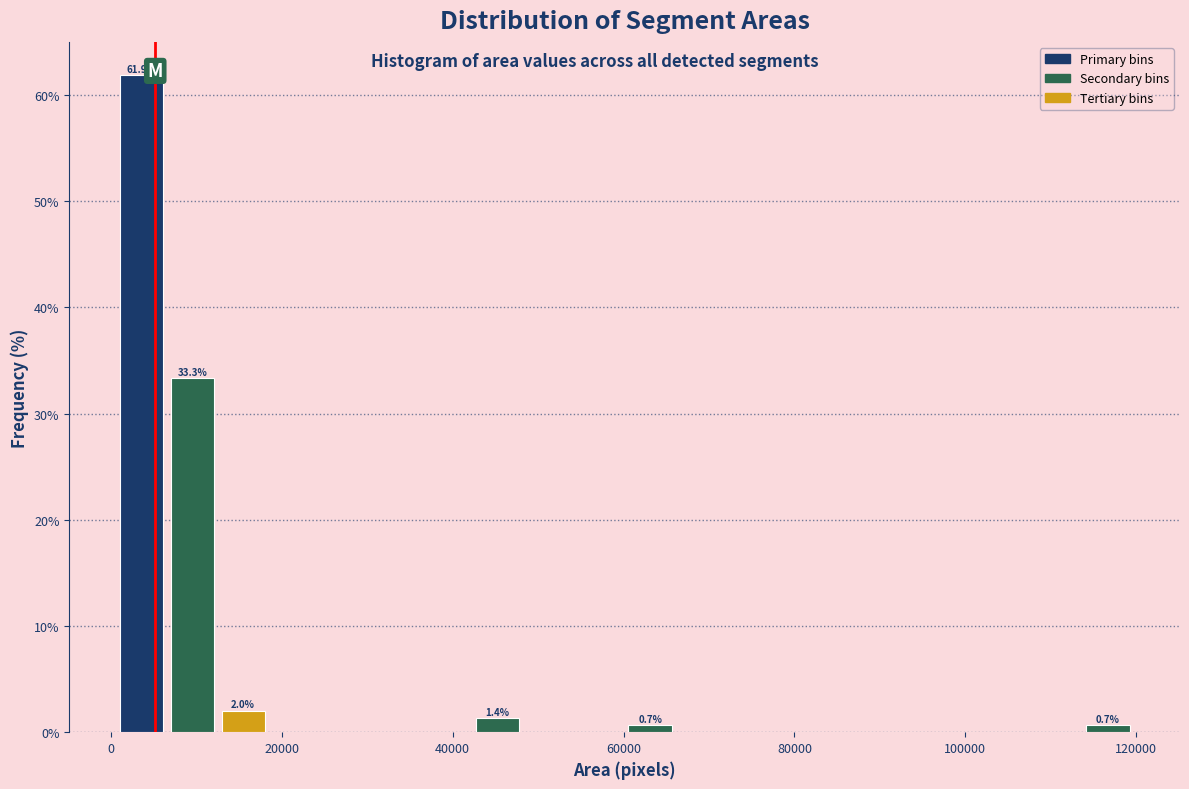

Read against the x-axis, roughly where is the centre of the tallest bar?

4000